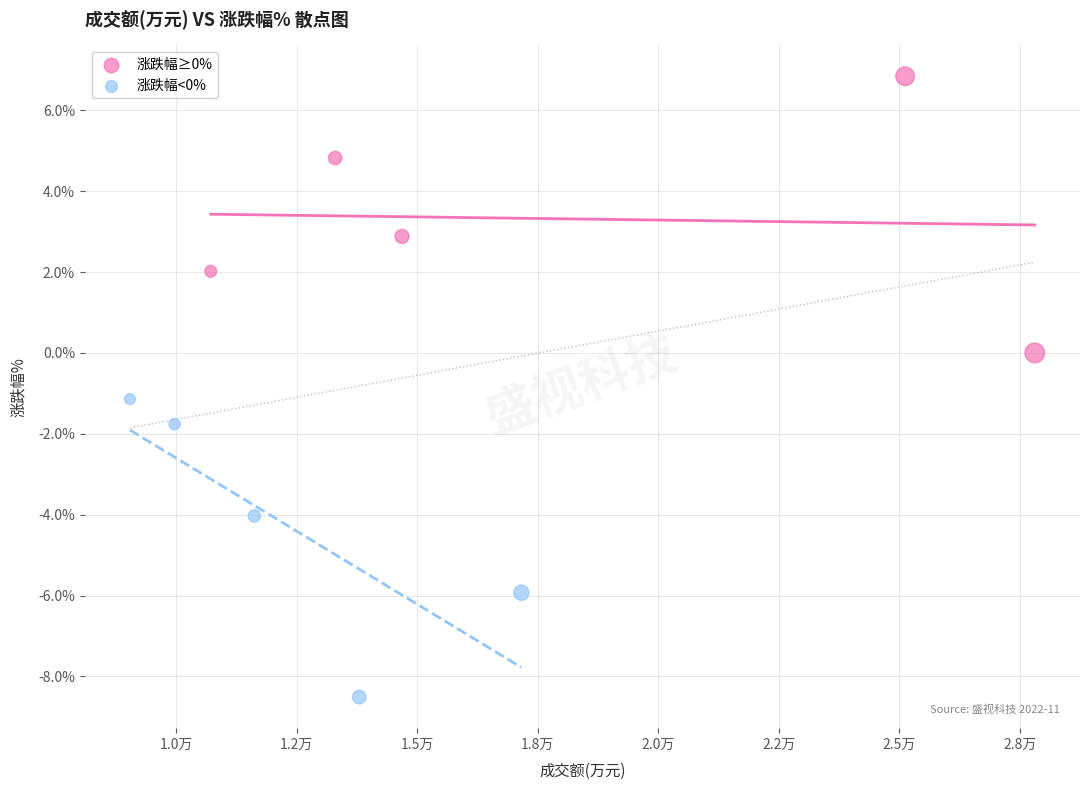

What are all the series names shown in the legend?

涨跌幅≥0%, 涨跌幅<0%